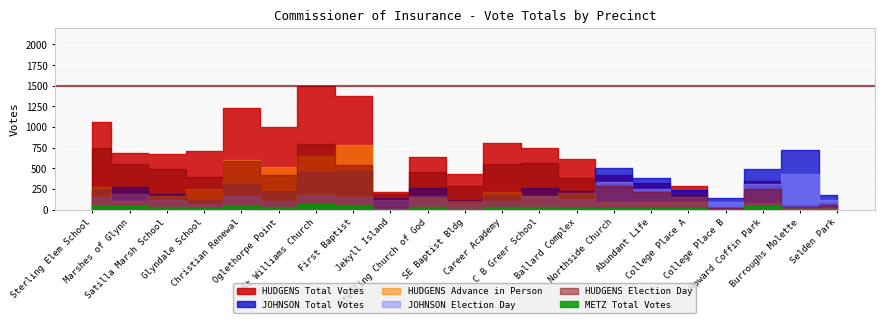

True or false: JOHNSON Total Votes and METZ Total Votes cross at least once.

False